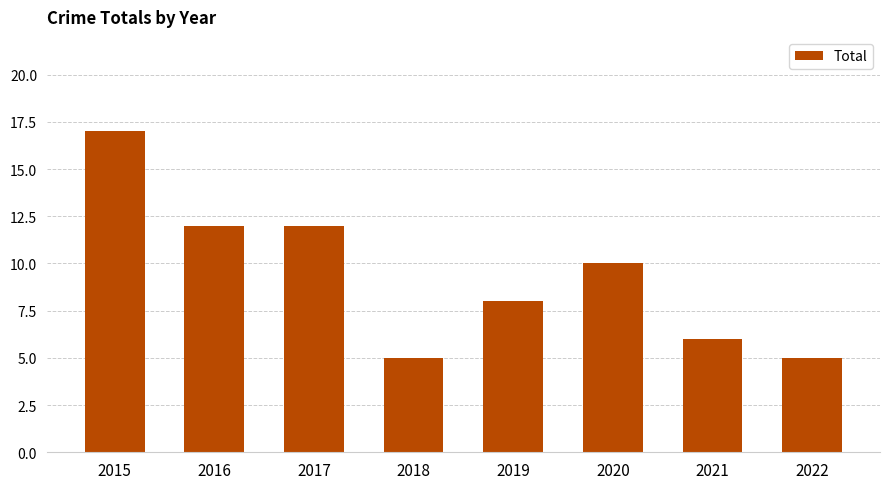

Between 2022 and 2015, which is larger?

2015